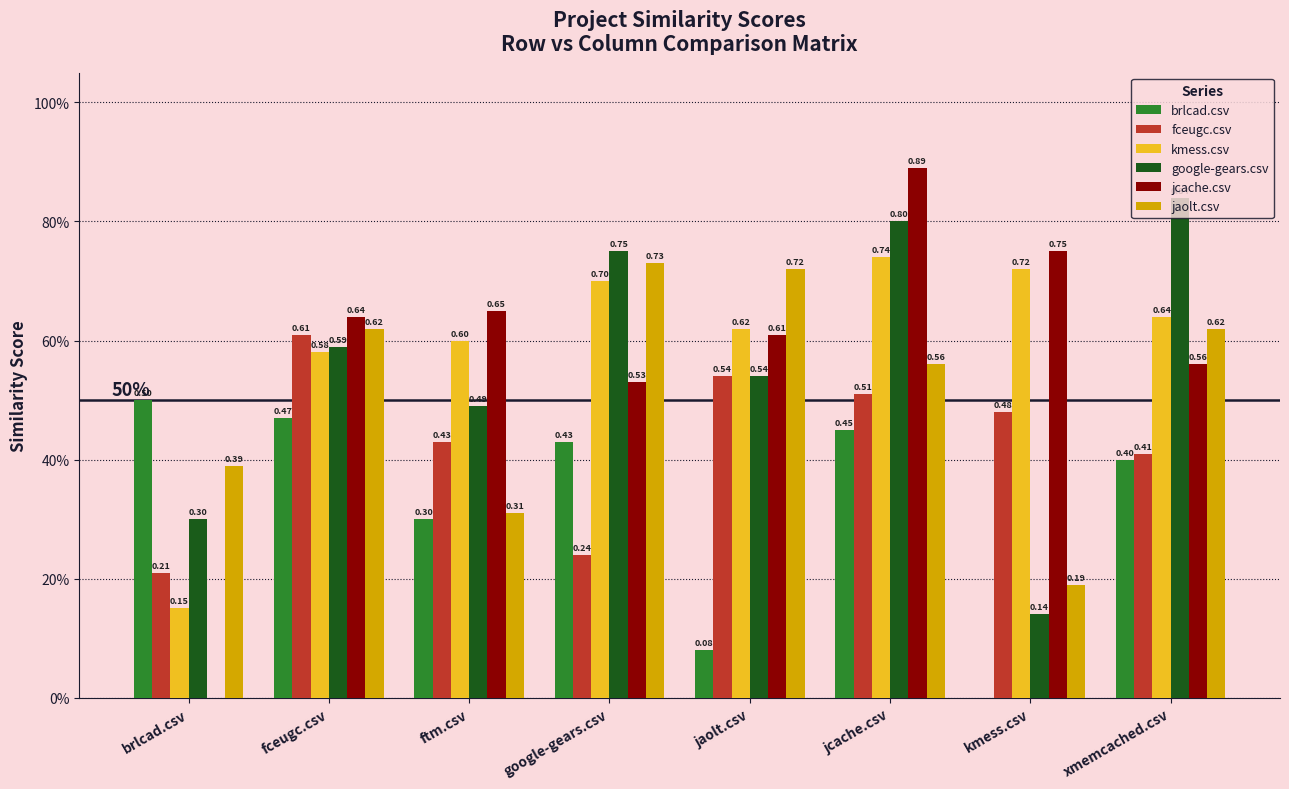

Which series changed the most between google-gears.csv and xmemcached.csv?

fceugc.csv